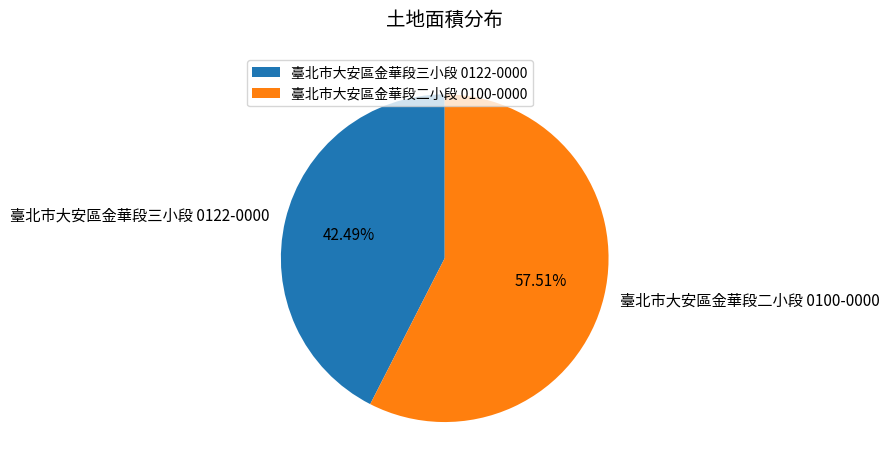

How many slices are in this pie chart?

2